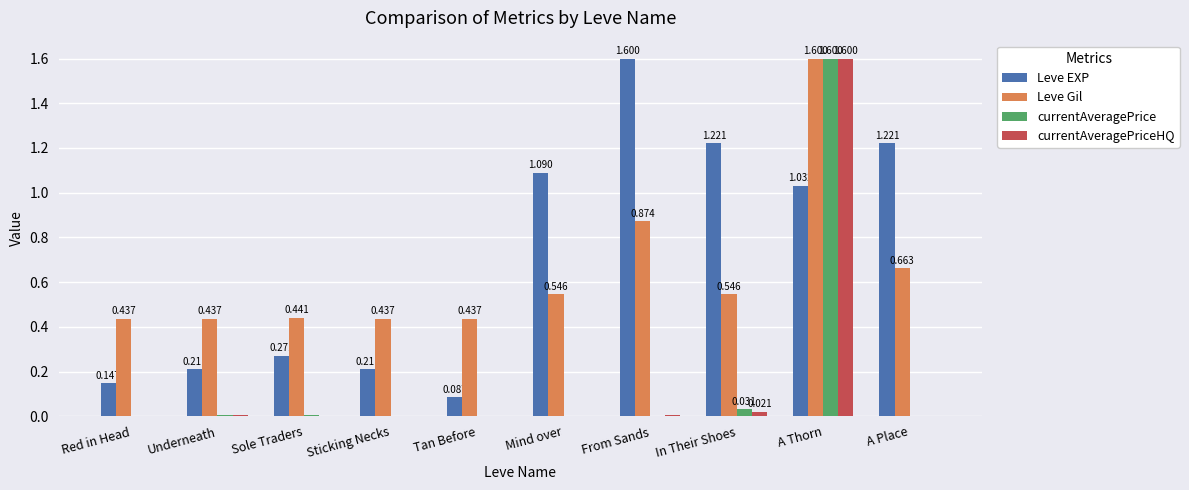

Which series has the largest total across all categories?

Leve EXP